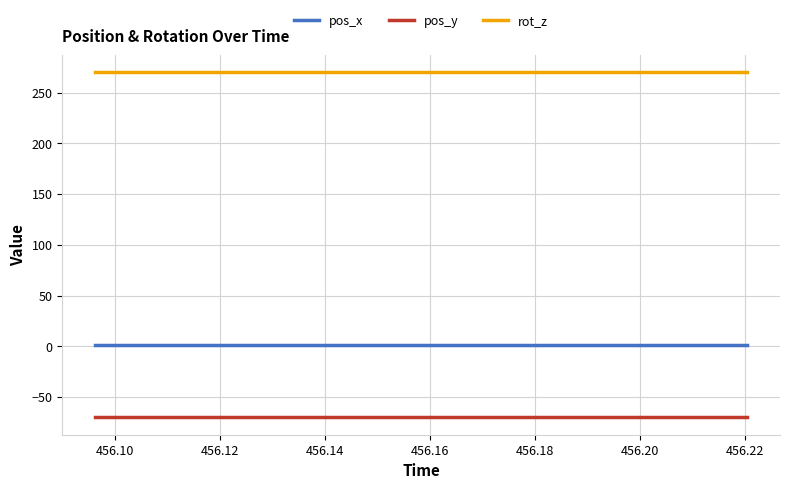

True or false: pos_x and pos_y intersect in this chart.

False